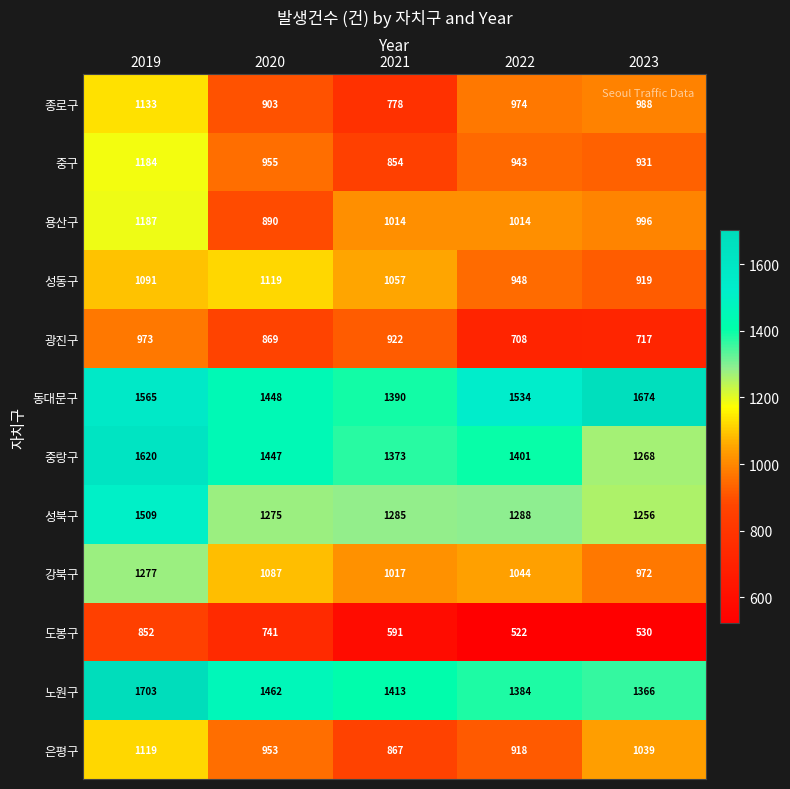

Which label corresponds to the largest value in the chart?

2019